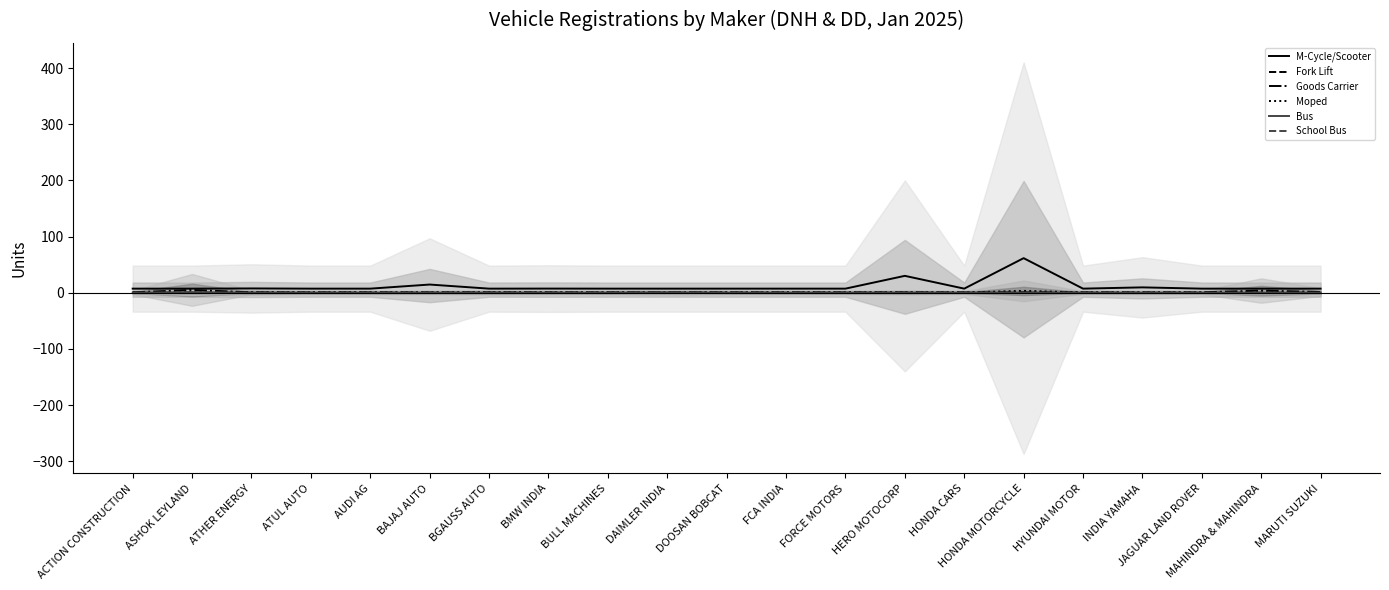

Does the chart display data point markers on the line(s)?

No